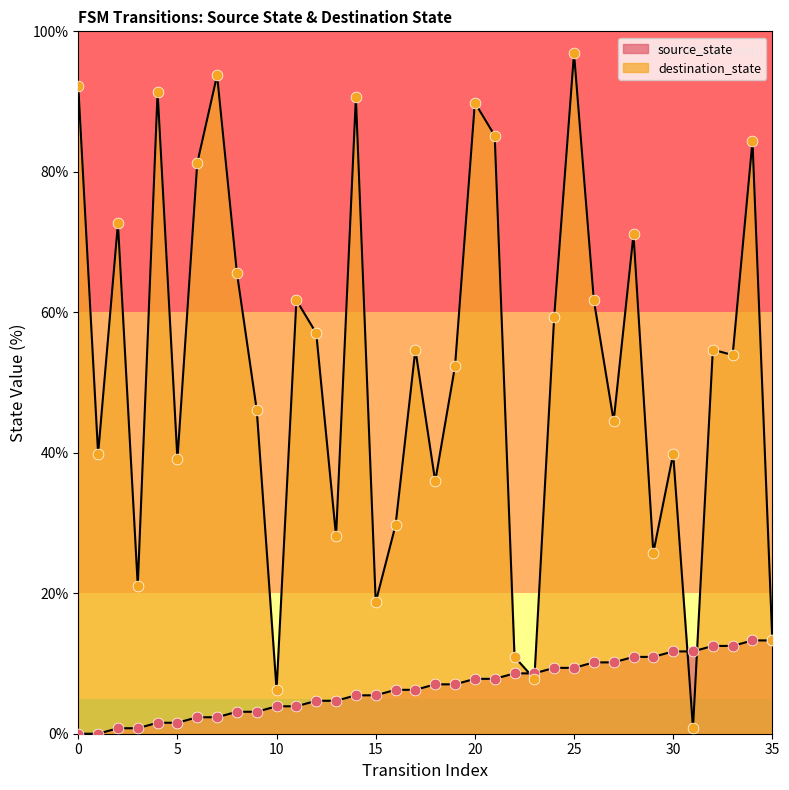

Which series has the largest total across all categories?

destination_state